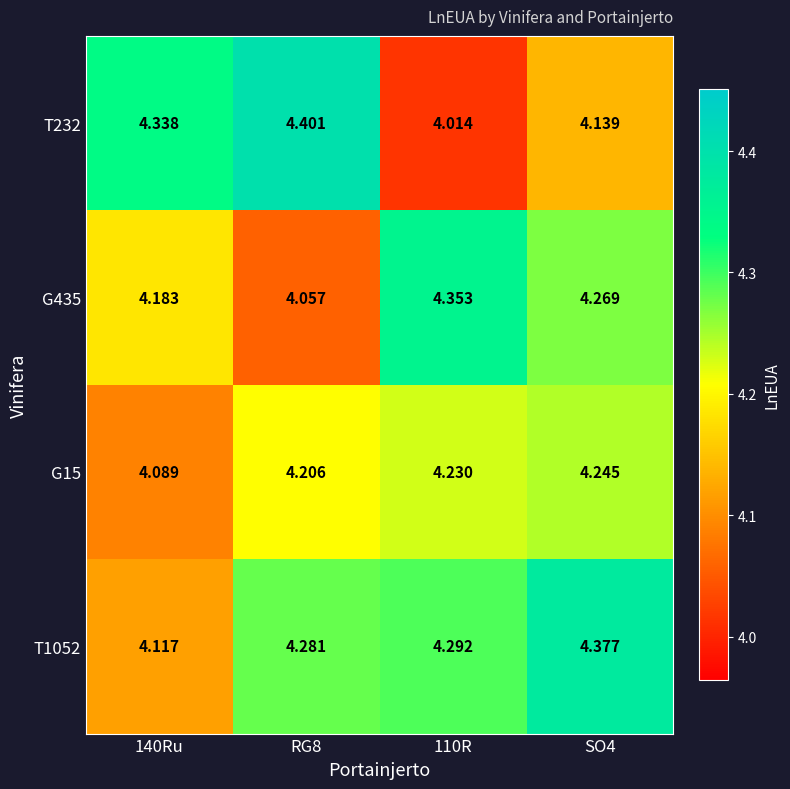

Rank the series at SO4 from highest to lowest value.

T1052, G435, G15, T232